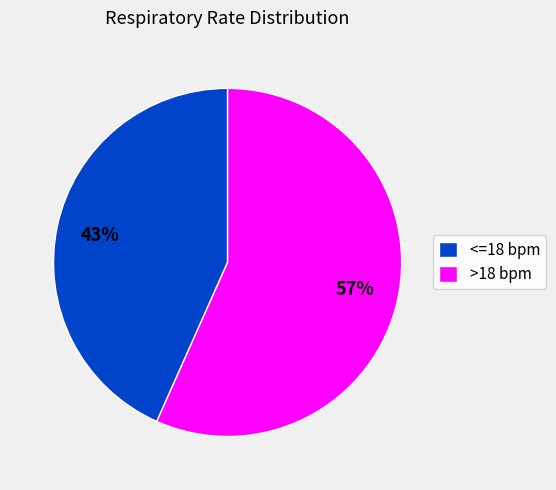

Which slice is the smallest?

<=18 bpm